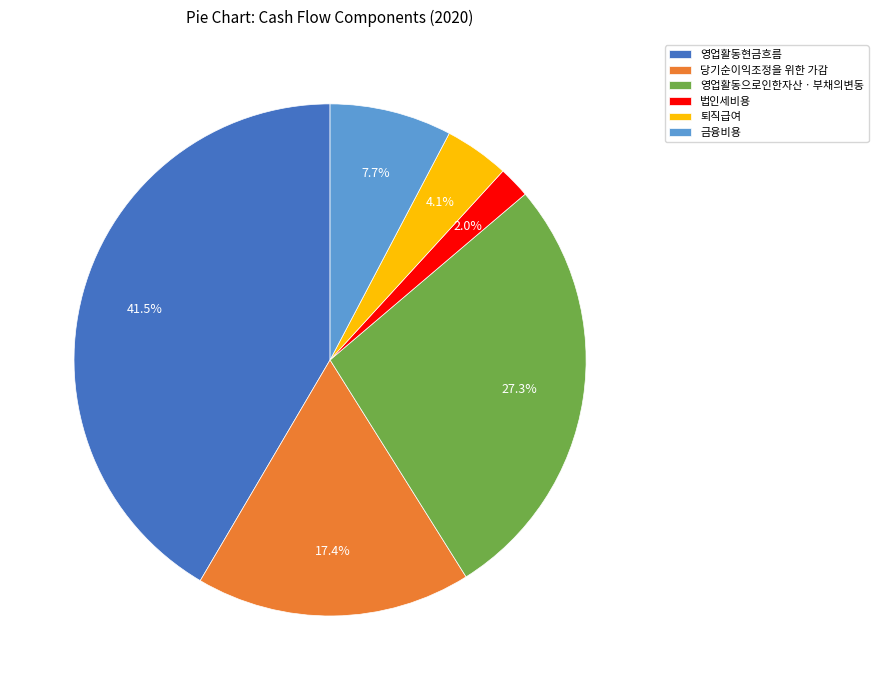

Is it true that 퇴직급여 is 4% of the pie?

True